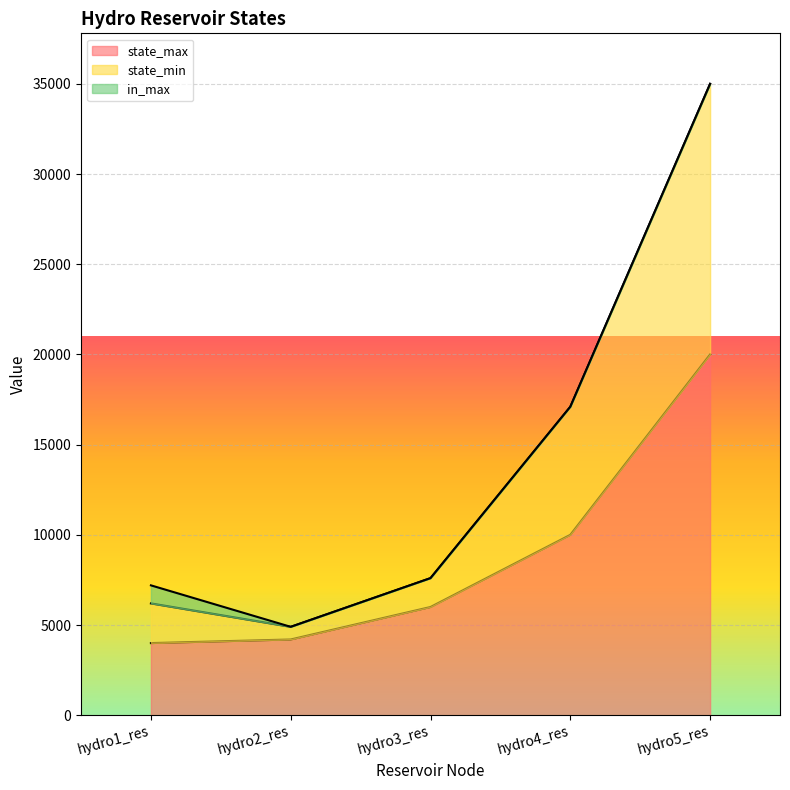

True or false: state_max and state_min cross at least once.

False